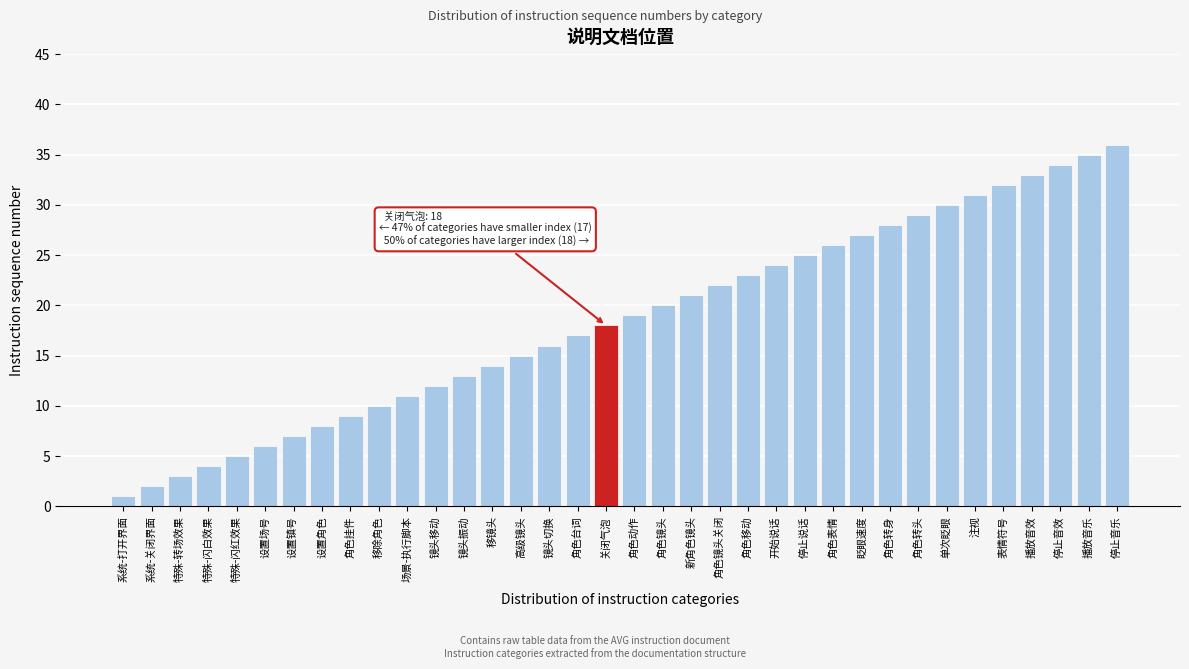

Which category has the highest value across all series?

停止音乐